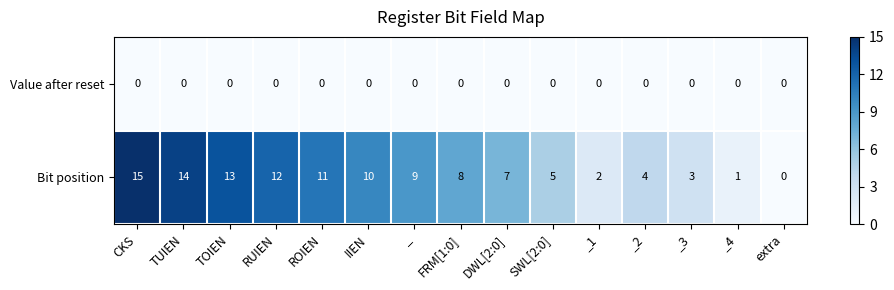

At which label is Bit position closest to 7?

DWL[2:0]